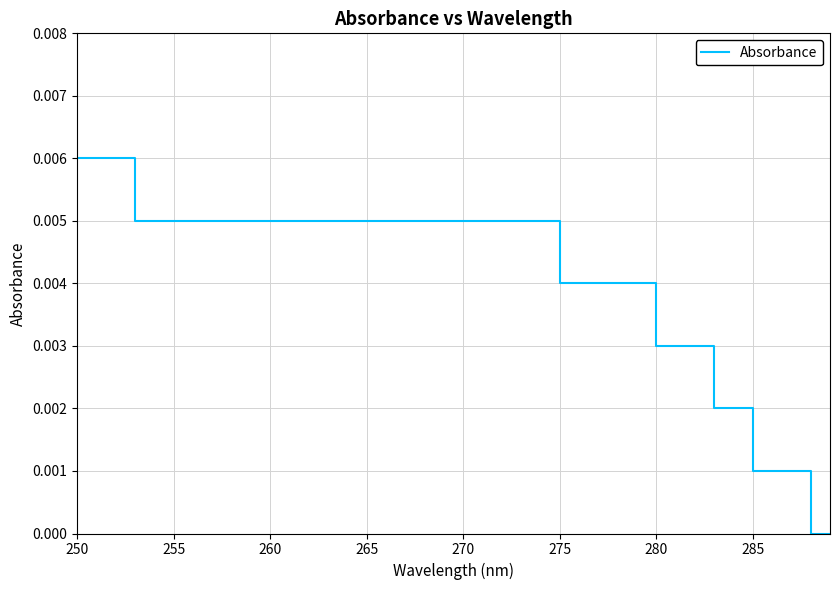

The value at 13 is 0.0. True or false?

False